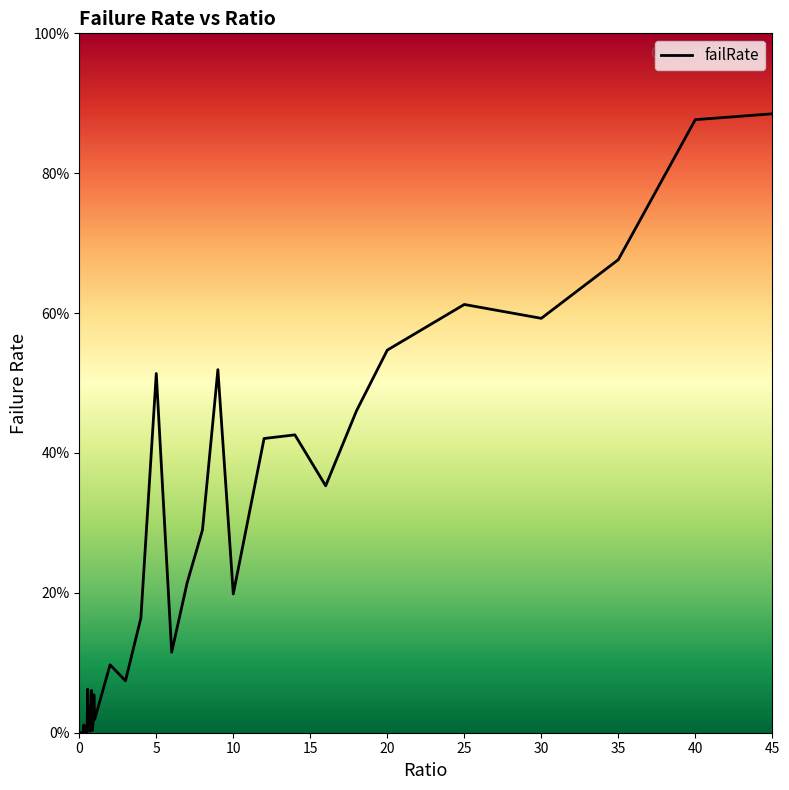

Is this an area chart (filled region under the line)?

Yes